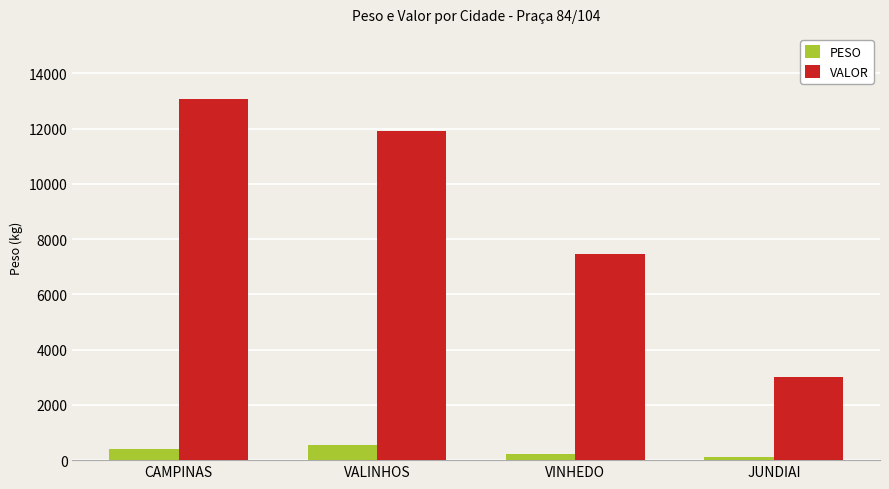

Reading left to right, extract all data points from this chart.

PESO: CAMPINAS=414.6	VALINHOS=534.4	VINHEDO=215.6	JUNDIAI=122.2
VALOR: CAMPINAS=13070.9	VALINHOS=11910.9	VINHEDO=7471.9	JUNDIAI=2990.6